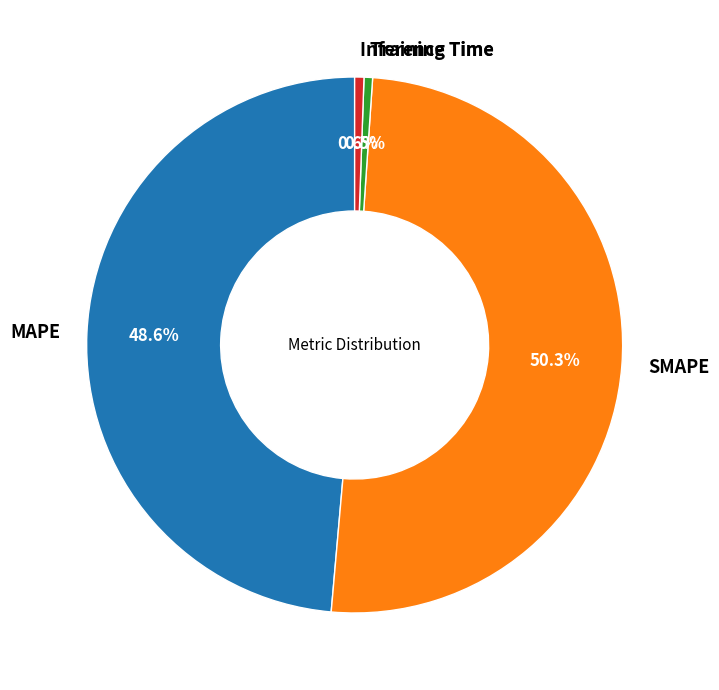

To the nearest percent, what is the combined percentage of SMAPE and Inference Time?

51%